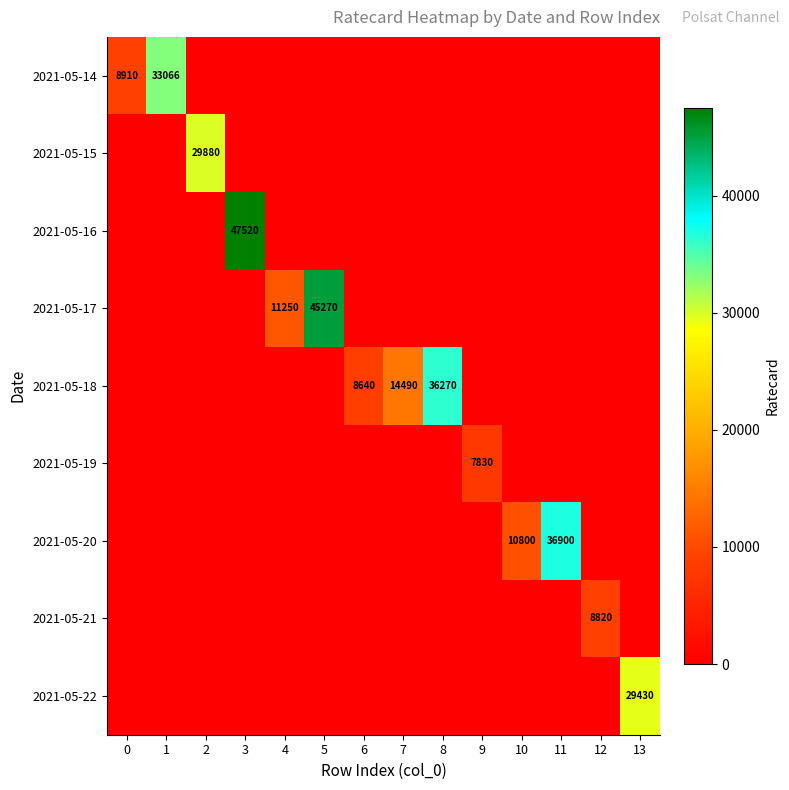

True or false: 2021-05-17 has a value of 45270 at 5.

True